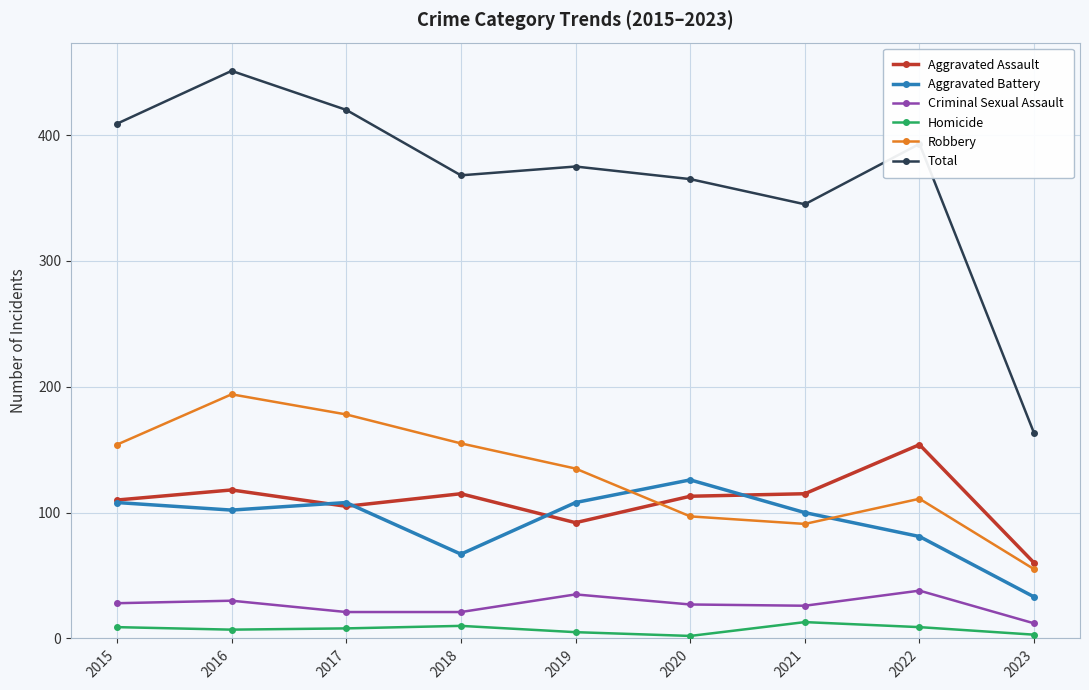

What is the highest value of the Total series?

451